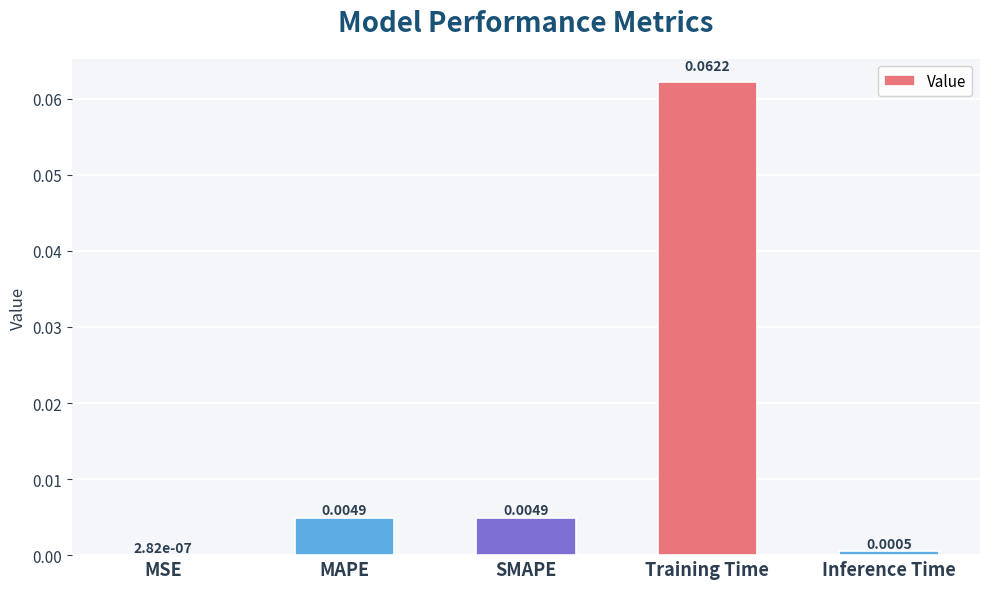

Where is the data nearest to the value 0?

MSE